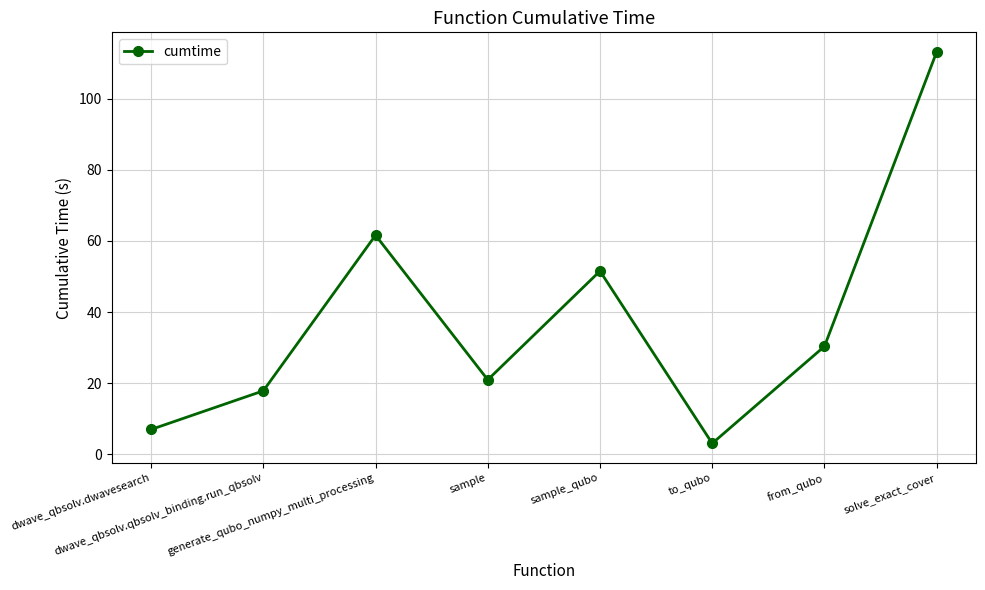

Approximately how many times larger is the value at sample compared to to_qubo?

6.8